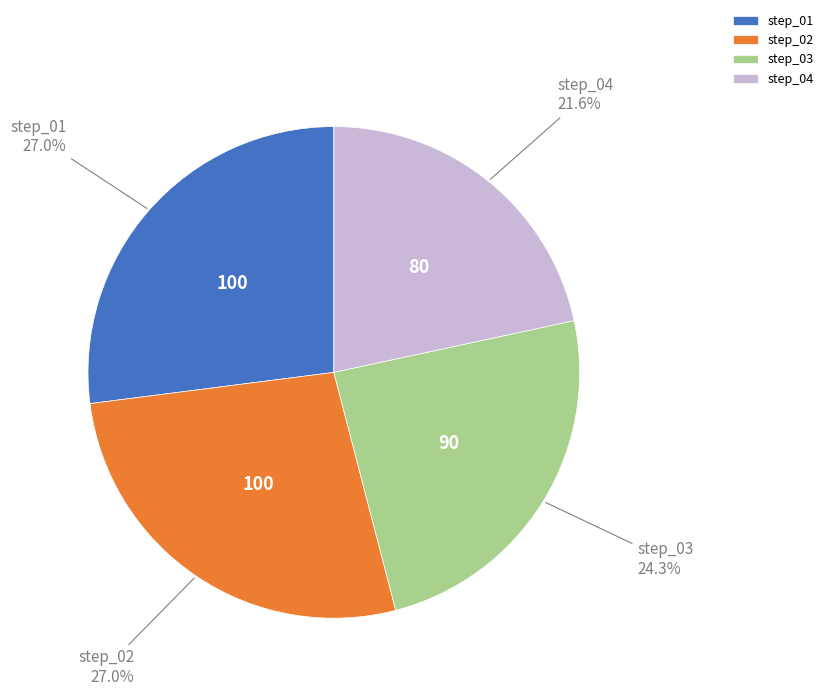

What percentage is the step_04 slice, to the nearest percent?

22%